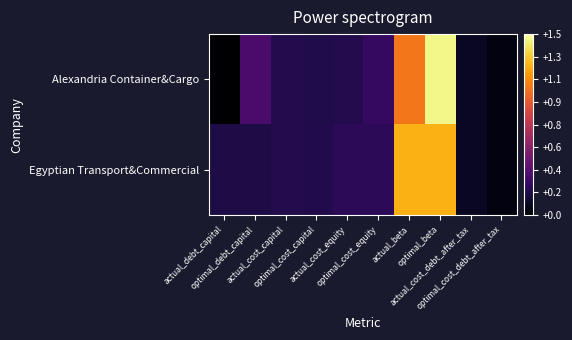

List the series in order of their peak value, highest first.

Alexandria Container&Cargo, Egyptian Transport&Commercial